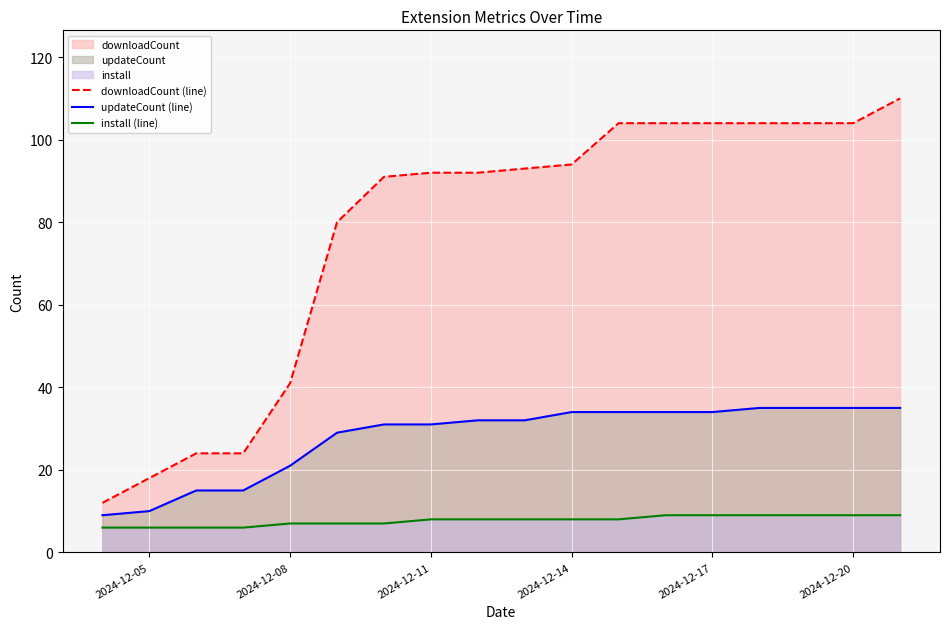

True or false: downloadCount (line) and updateCount (line) intersect in this chart.

False